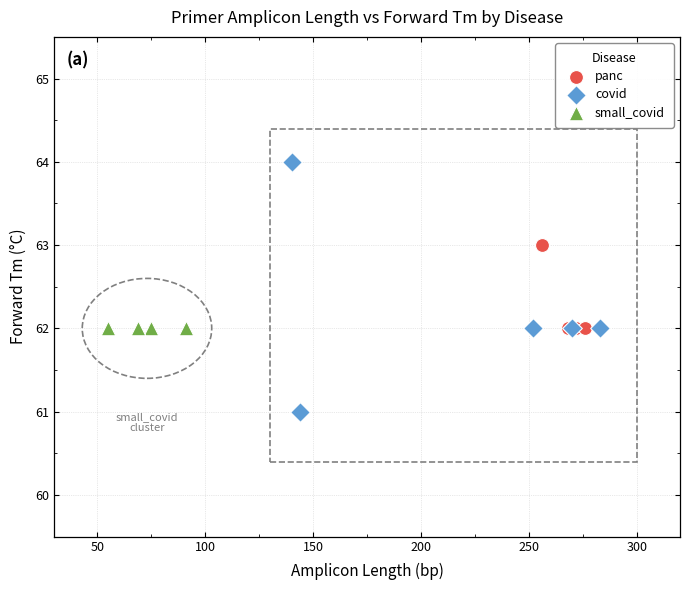

Which series contains the lowest Y value?

covid